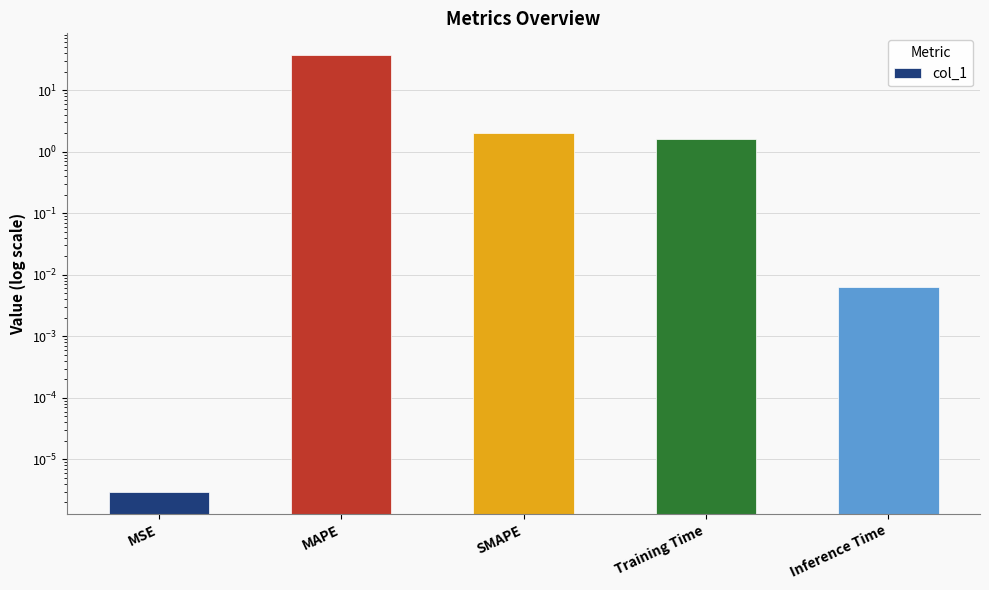

How many bars are there in total?

5